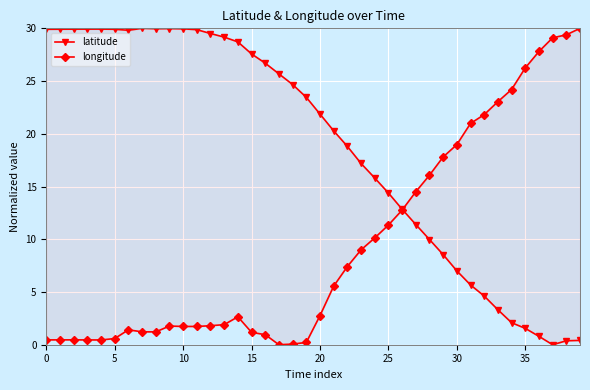

List the series in order of their peak value, lowest first.

latitude, longitude